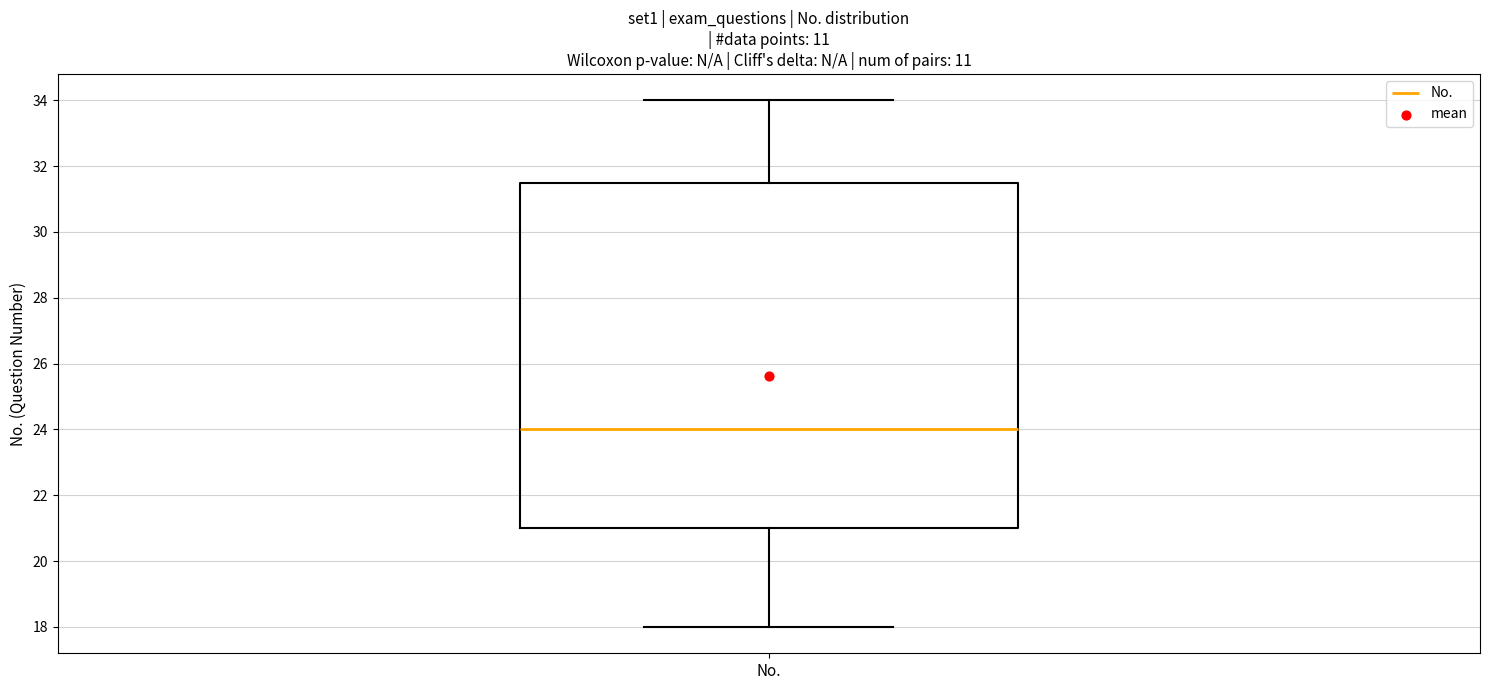

Read this box plot against the y-axis: the position of the median line, the range covered by the box, and the ends of both whiskers. The values are not printed on the chart, so give them approximately, as read against the axis.

median 24.0, box 21.0 to 31.6, whiskers 18.0 to 34.0